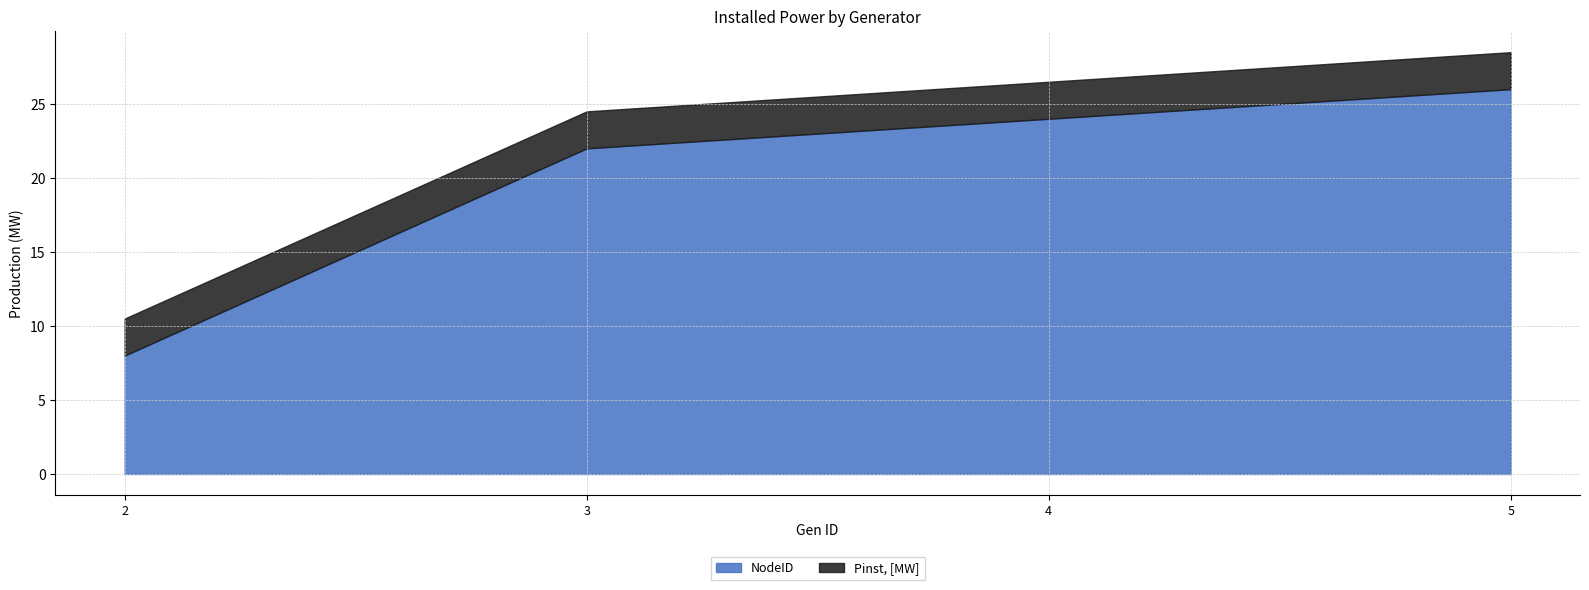

Does the chart display data point markers on the line(s)?

No